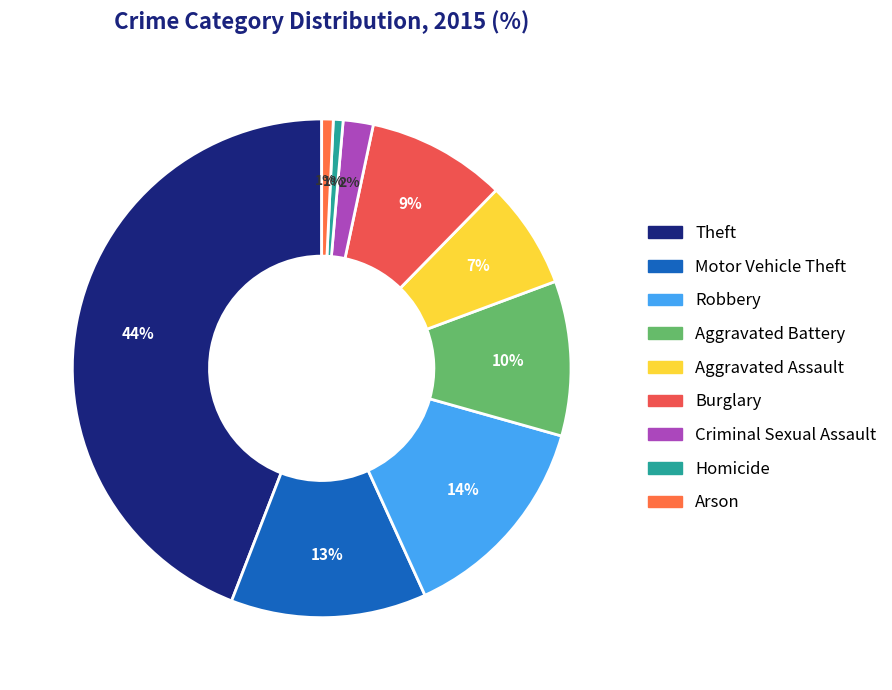

What percentage is the Motor Vehicle Theft slice, to the nearest percent?

13%